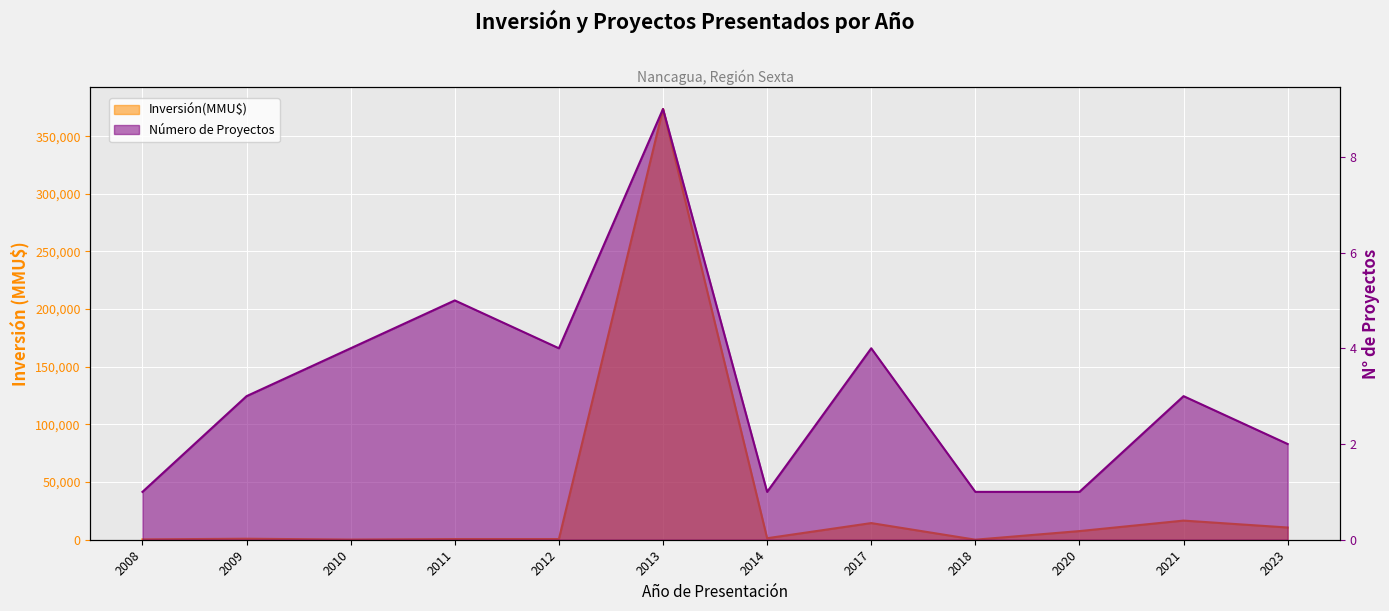

What is the value of the Número de Proyectos point at the 6th from the left?

9